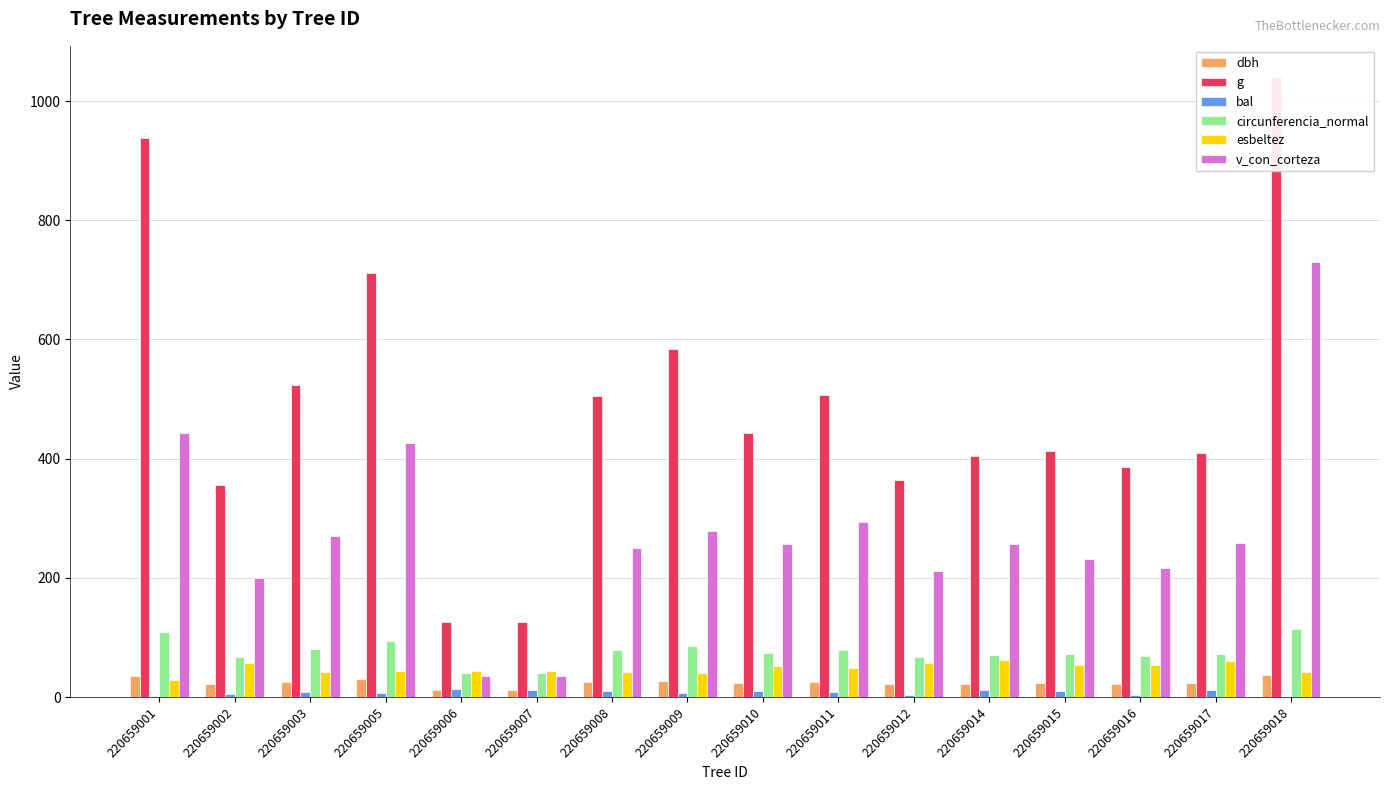

Reading left to right, extract all data points from this chart.

dbh: 34.5	21.3	25.8	30.1	12.7	12.7	25.4	27.2	23.8	25.4	21.6	22.7	22.9	22.1	22.9	36.4
g: 937.5	356.3	522.8	711.6	125.7	126.7	504.7	583.2	443.0	506.7	364.7	404.7	413.7	385.3	410.1	1040.6
bal: 1.5	5.2	8.2	6.3	13.1	12.7	9.6	7.3	10.3	8.9	4.0	12.1	10.9	2.8	11.5	0.0
circunferencia_normal: 108.5	66.9	81.0	94.6	39.7	39.9	79.6	85.6	74.6	79.8	67.7	71.3	72.1	69.6	71.8	114.3
esbeltez: 28.9	56.3	42.6	43.2	43.5	43.3	41.4	40.4	52.6	49.2	58.0	61.7	54.5	54.2	61.3	42.6
v_con_corteza: 442.4	200.0	270.3	426.8	35.1	35.4	250.2	278.8	257.5	294.2	212.3	256.1	232.1	216.1	259.2	729.4